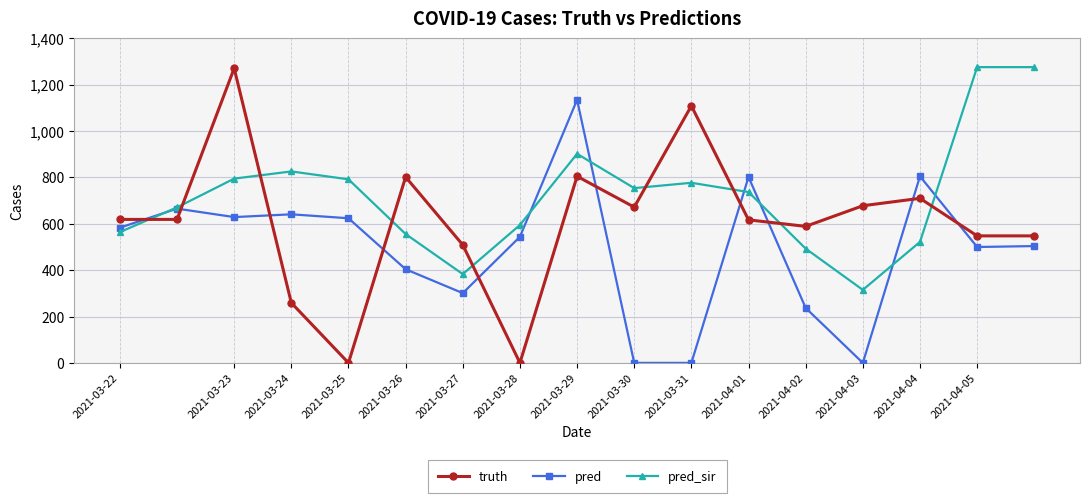

Is this an area chart (filled region under the line)?

No